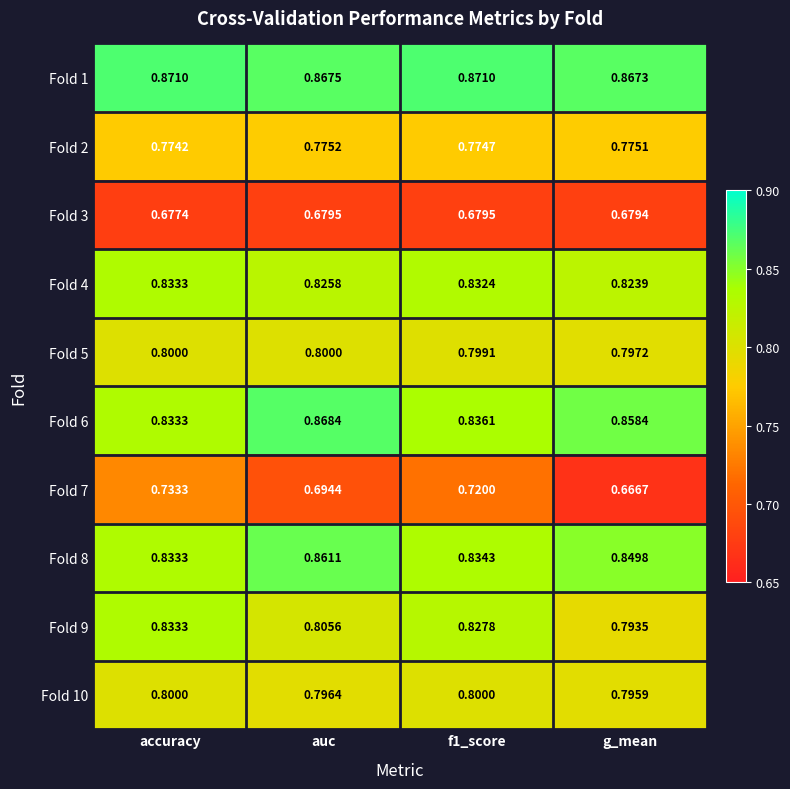

Which category has the lowest value across all series?

g_mean